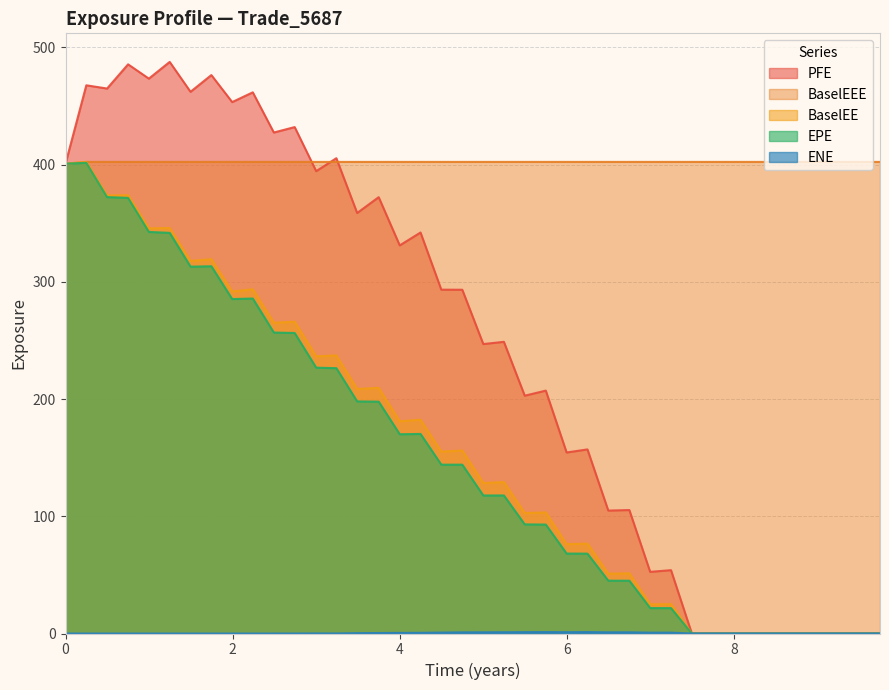

True or false: EPE has more than 2 points higher than both neighbors.

True